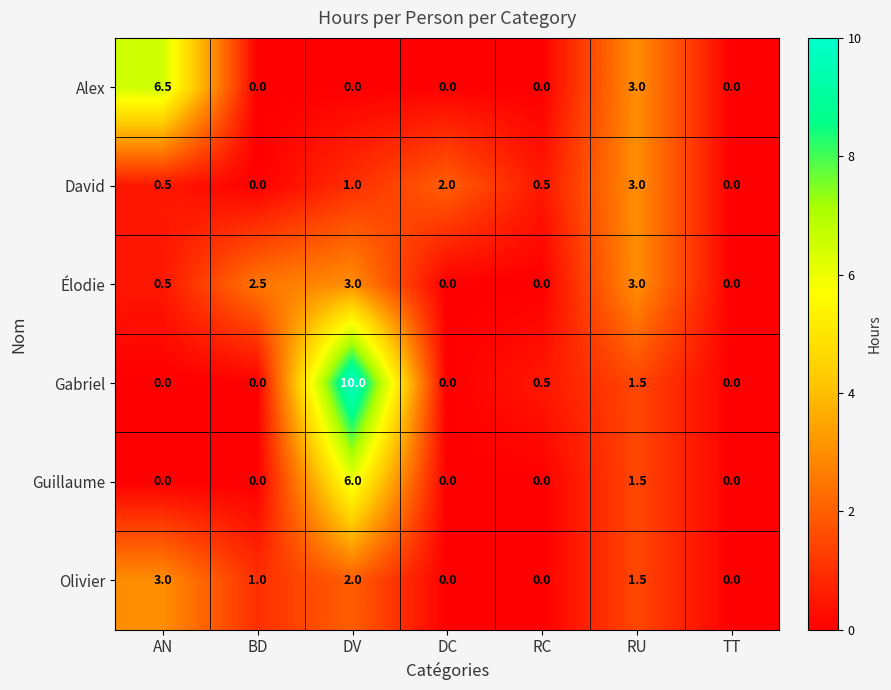

What is the average value of the Alex series?

1.4